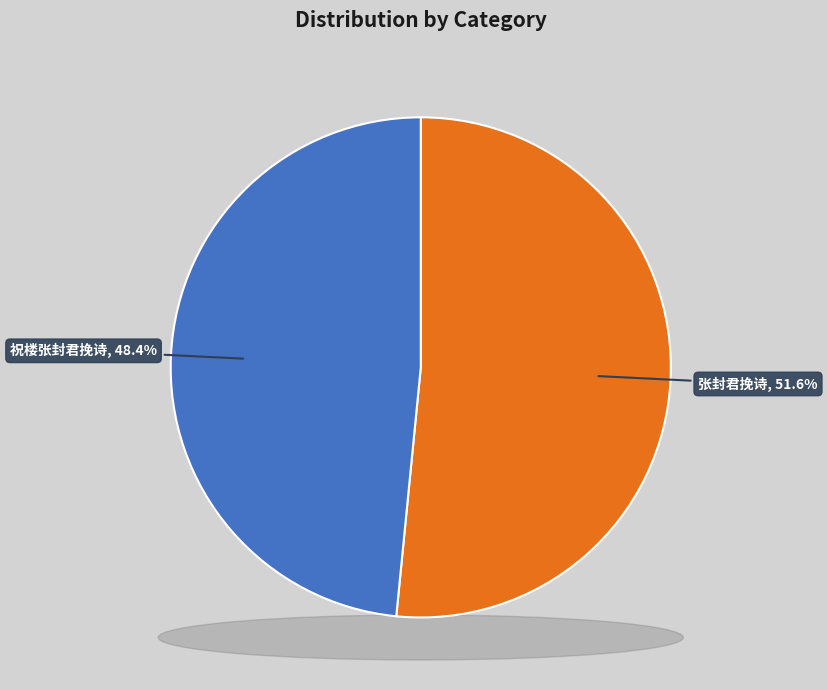

How many slices are in this pie chart?

2